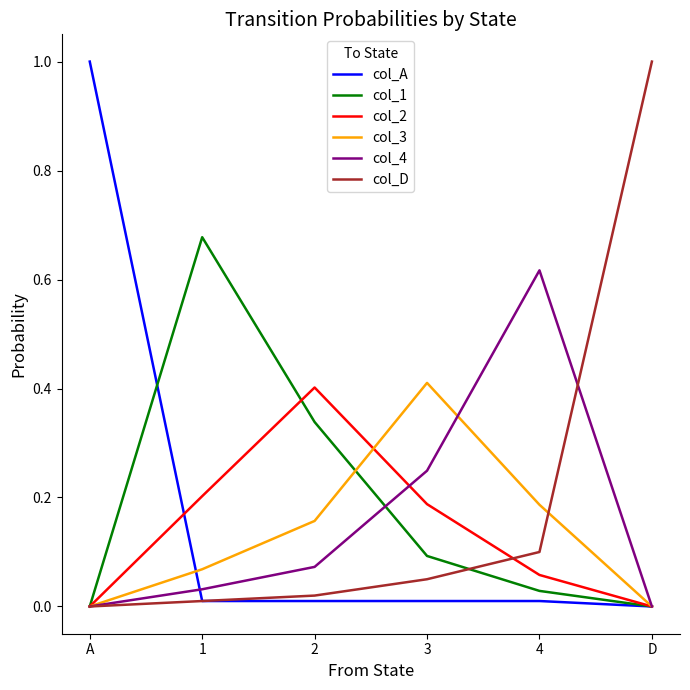

What position from the left is 4?

5